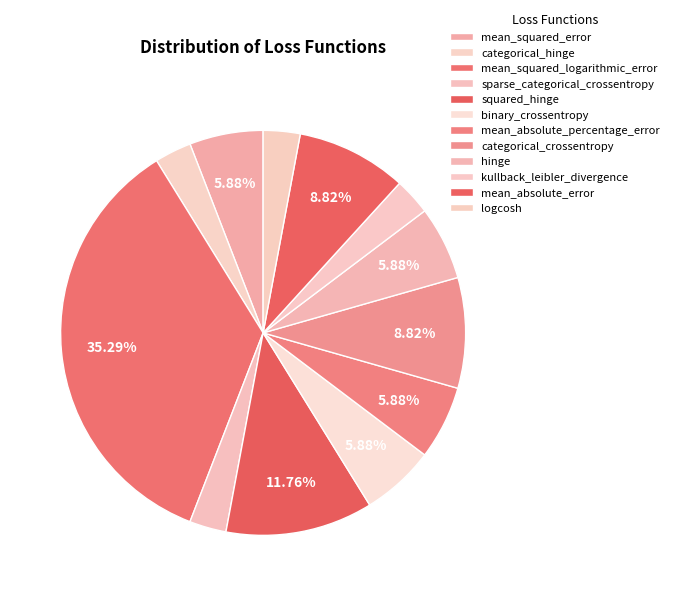

What is the largest slice in the pie chart?

mean_squared_logarithmic_error